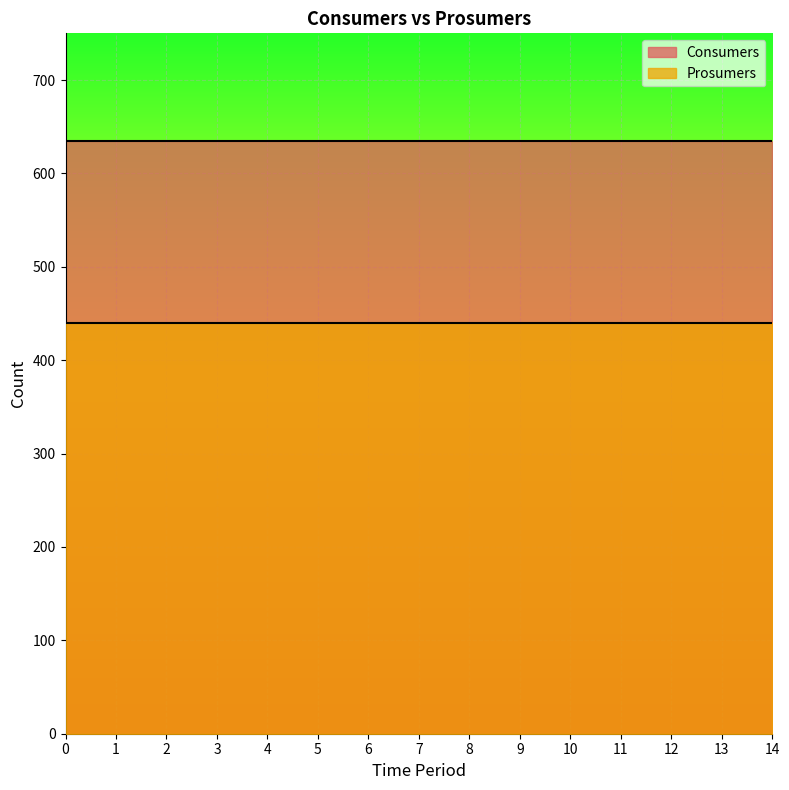

Which series has the largest range (max minus min)?

Consumers